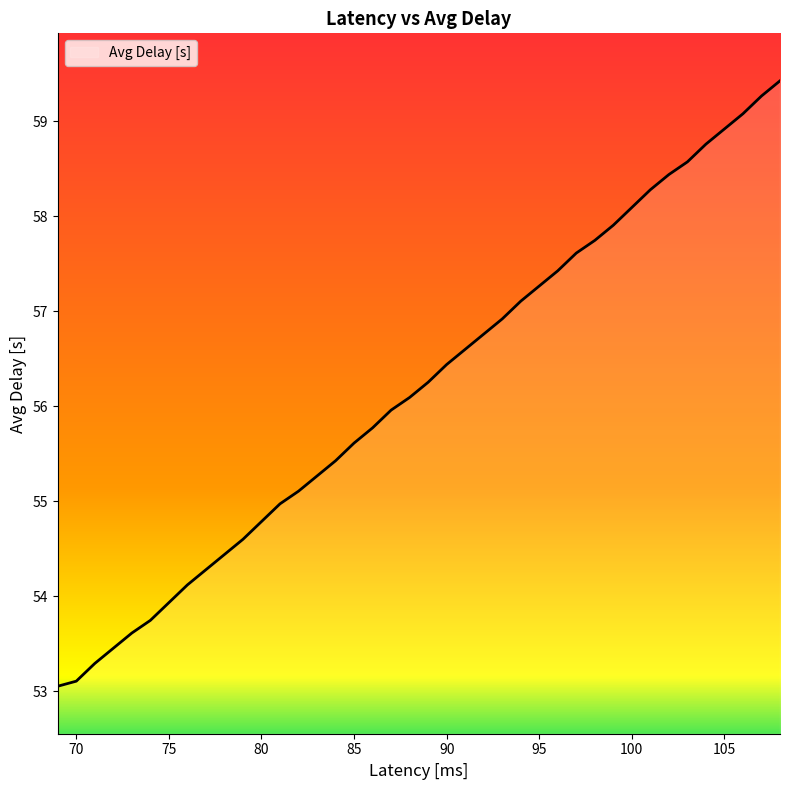

What is the minimum value shown in the chart?

53.1